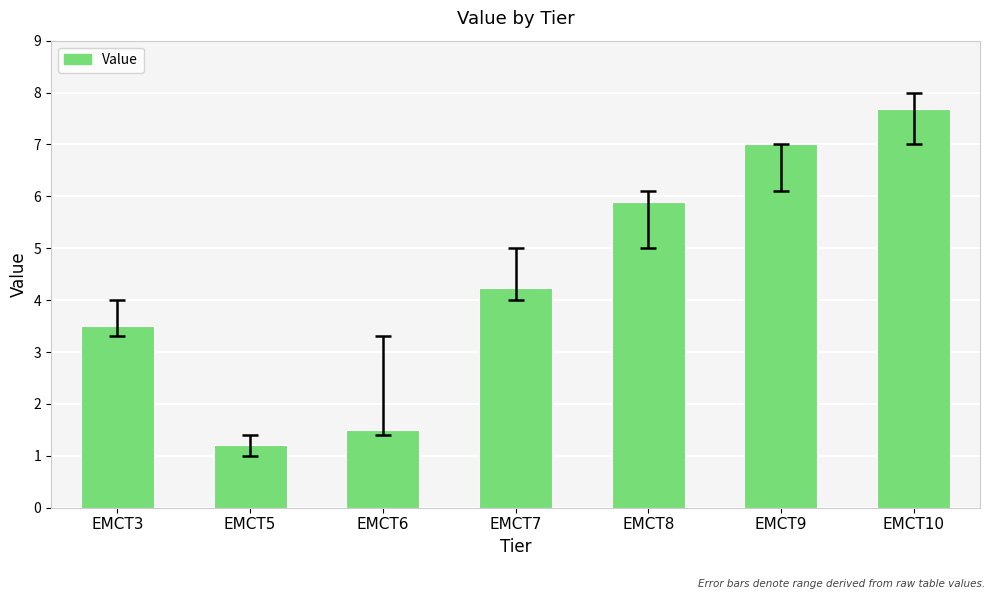

What is the difference between the maximum and minimum values?

6.5